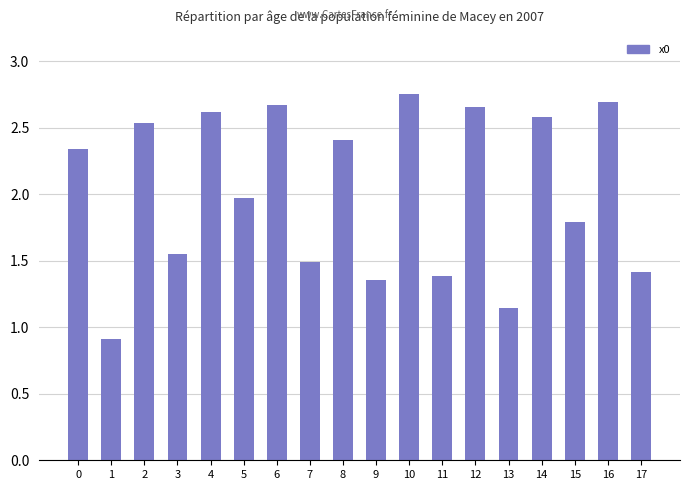

What is the minimum value shown in the chart?

0.9